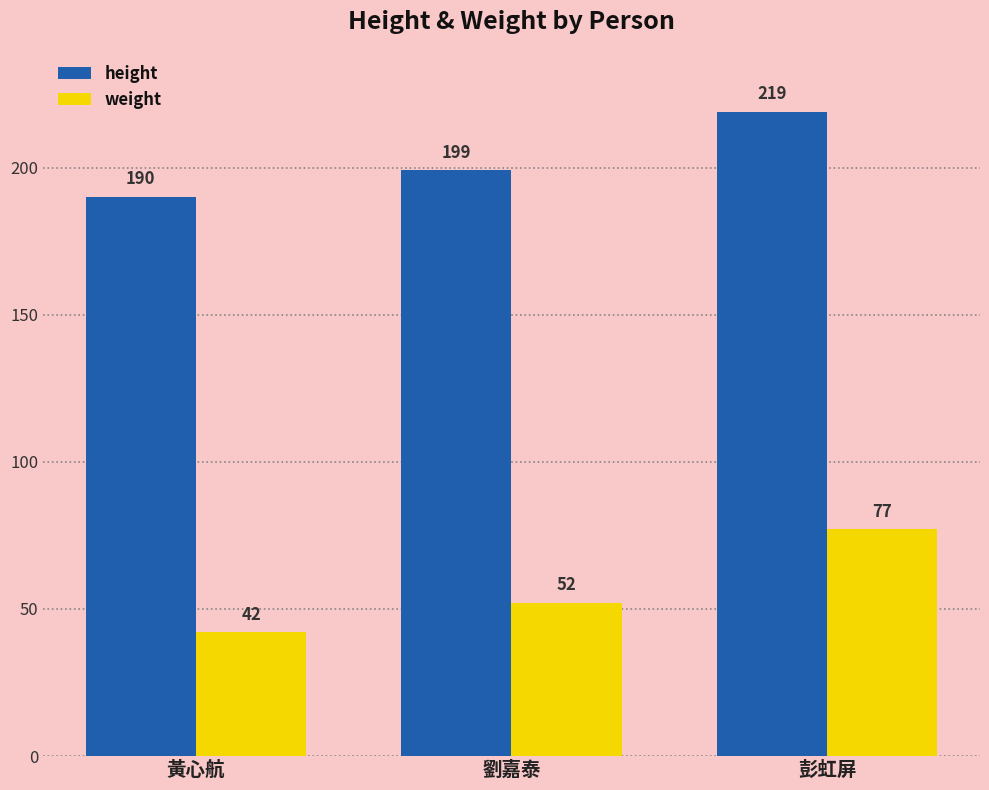

Which series has the largest total across all categories?

height